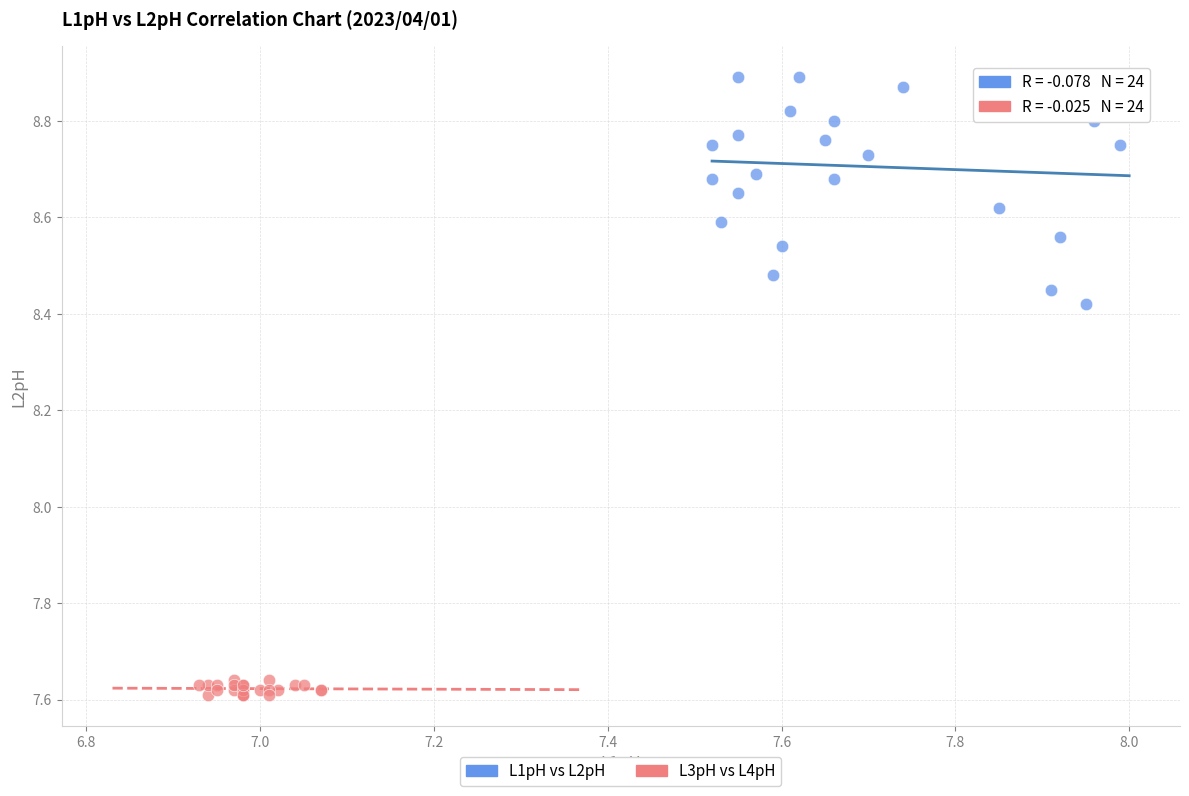

Which series contains the highest Y value?

L1pH vs L2pH